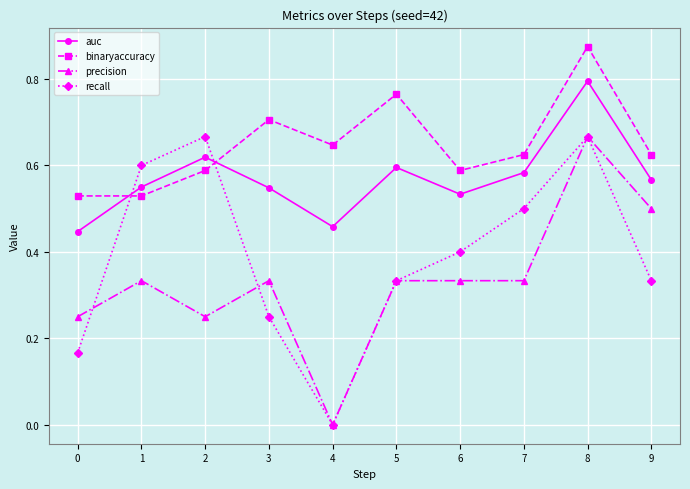

What are all the series names shown in the legend?

auc, binaryaccuracy, precision, recall